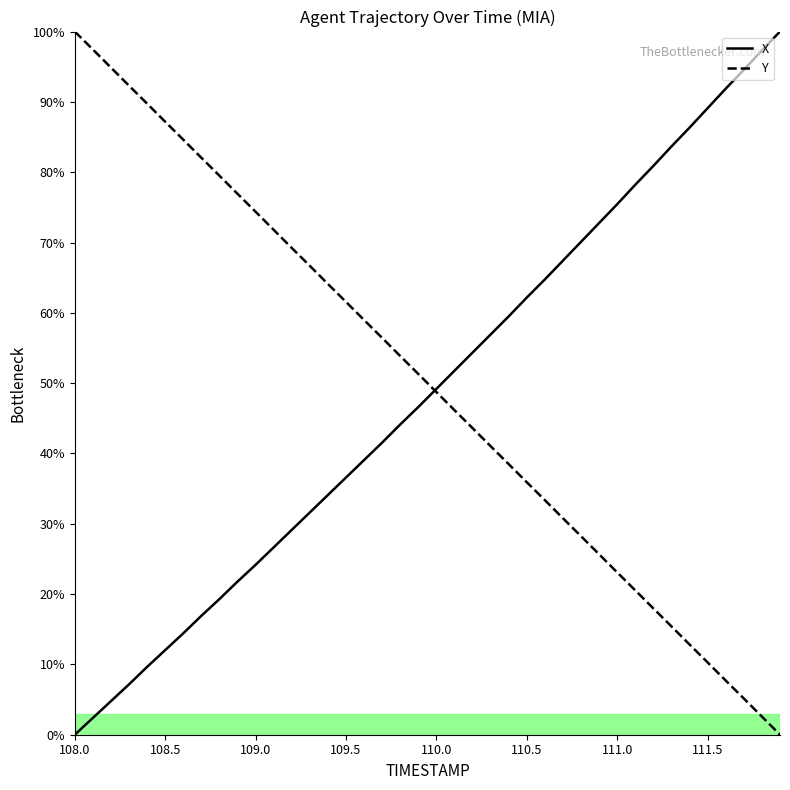

What is the greatest value displayed?

100.0